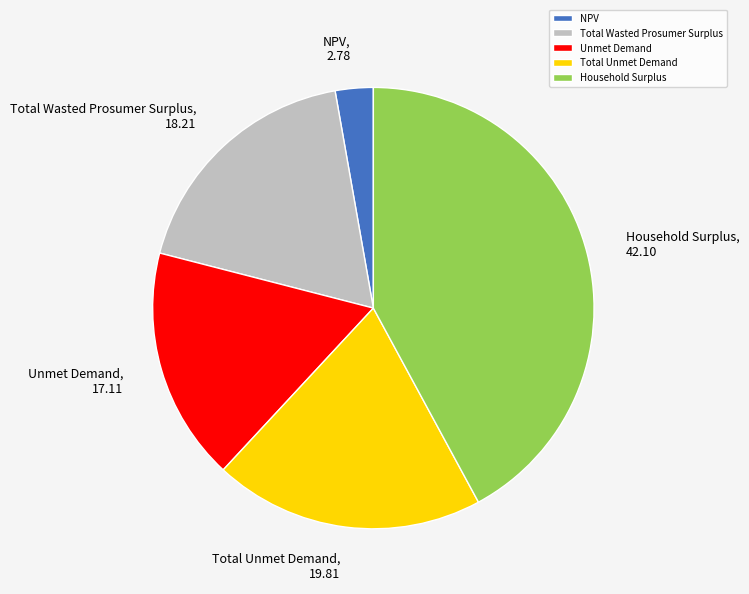

Rank the categories by value from lowest to highest.

NPV, Unmet Demand, Total Wasted Prosumer Surplus, Total Unmet Demand, Household Surplus